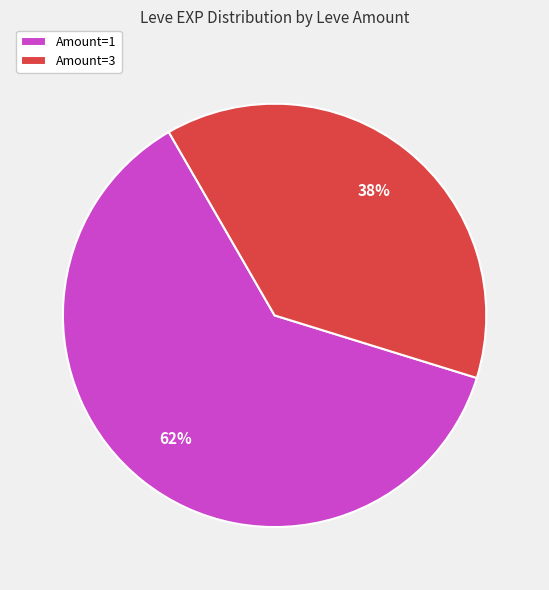

What is the majority slice?

Amount=1